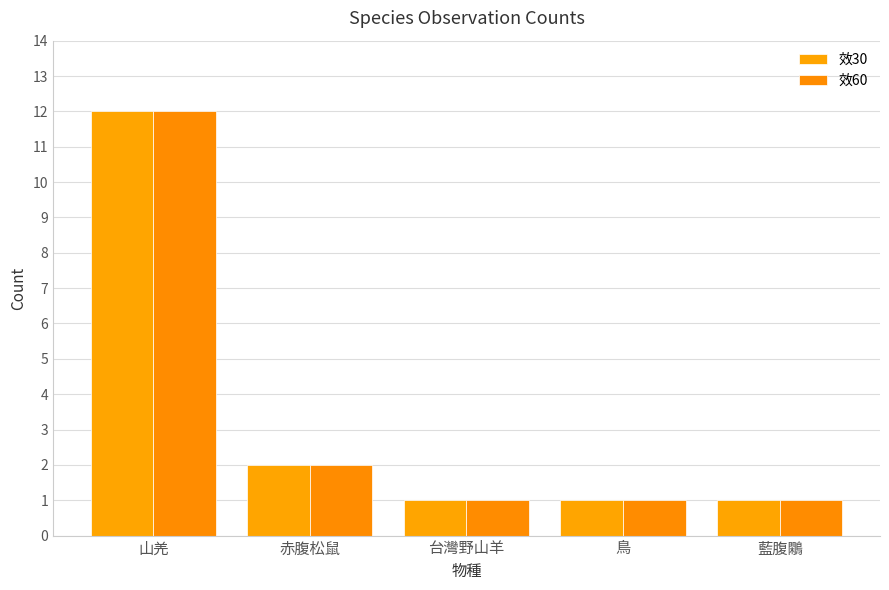

What is the total value across all series at 藍腹鷴?

2